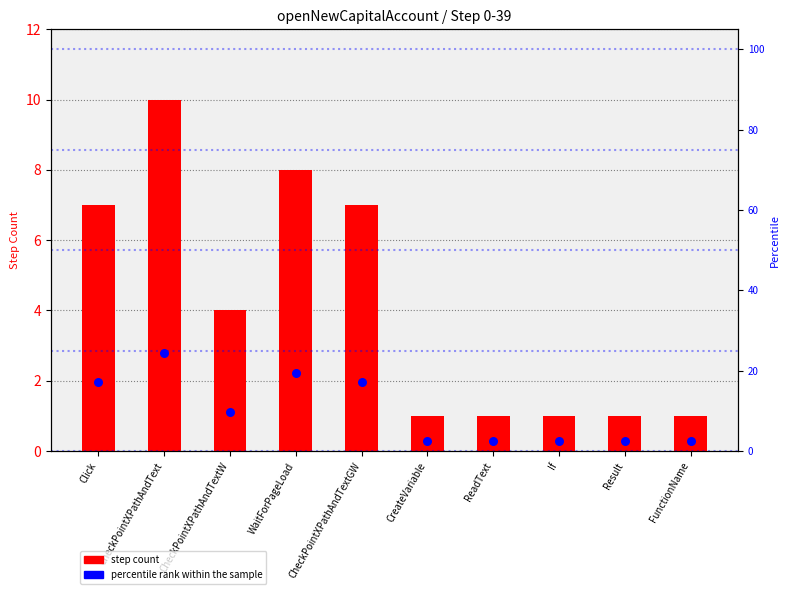

Is the value of step count at ReadText greater than the value of percentile rank within the sample at If?

No